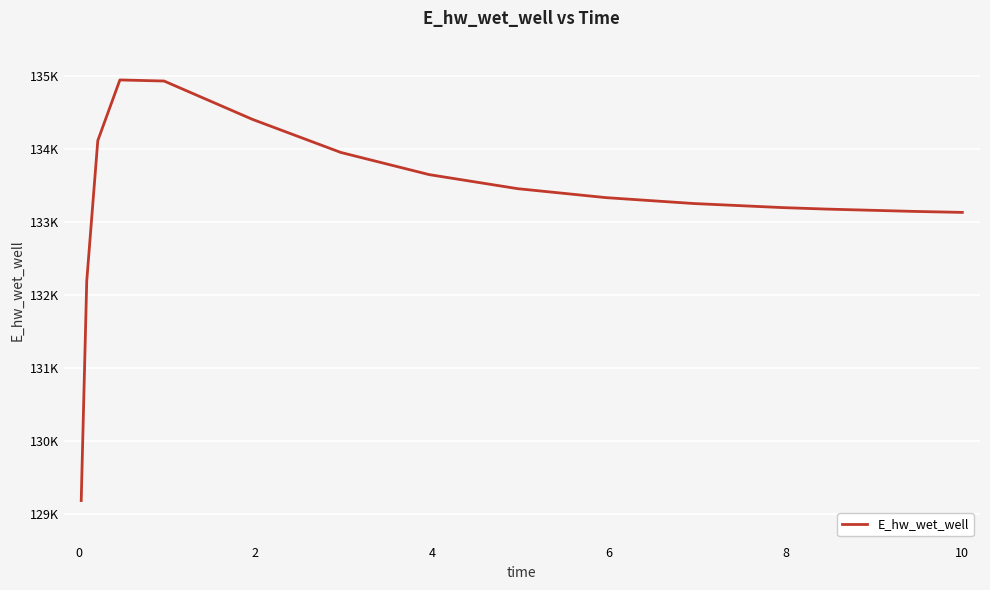

Does the chart display data point markers on the line(s)?

No